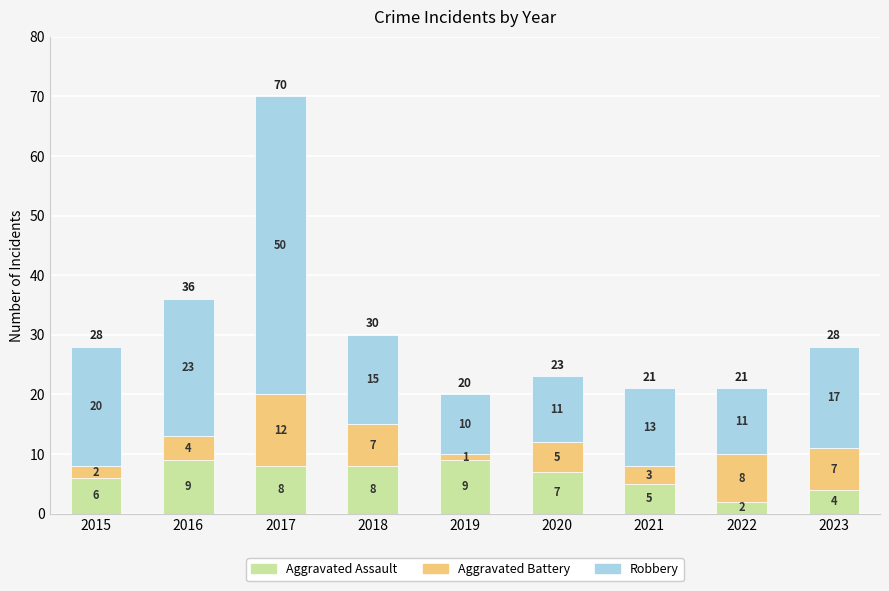

How many distinct data groups are displayed?

3